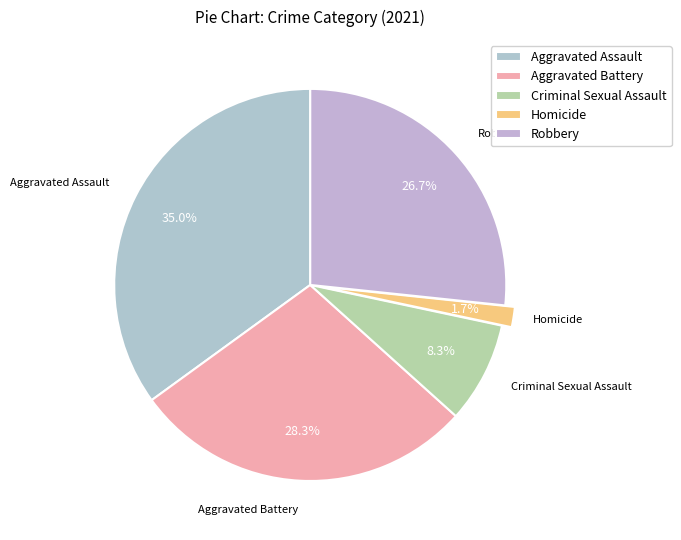

To the nearest percent, what is the difference between the largest and smallest slice percentages?

33%